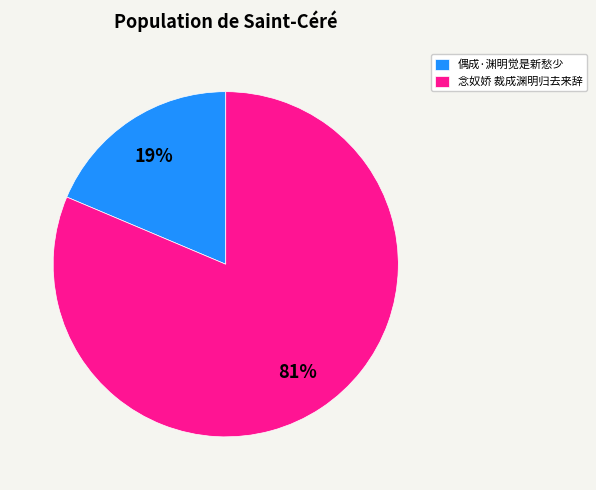

How many segments does this pie chart have?

2